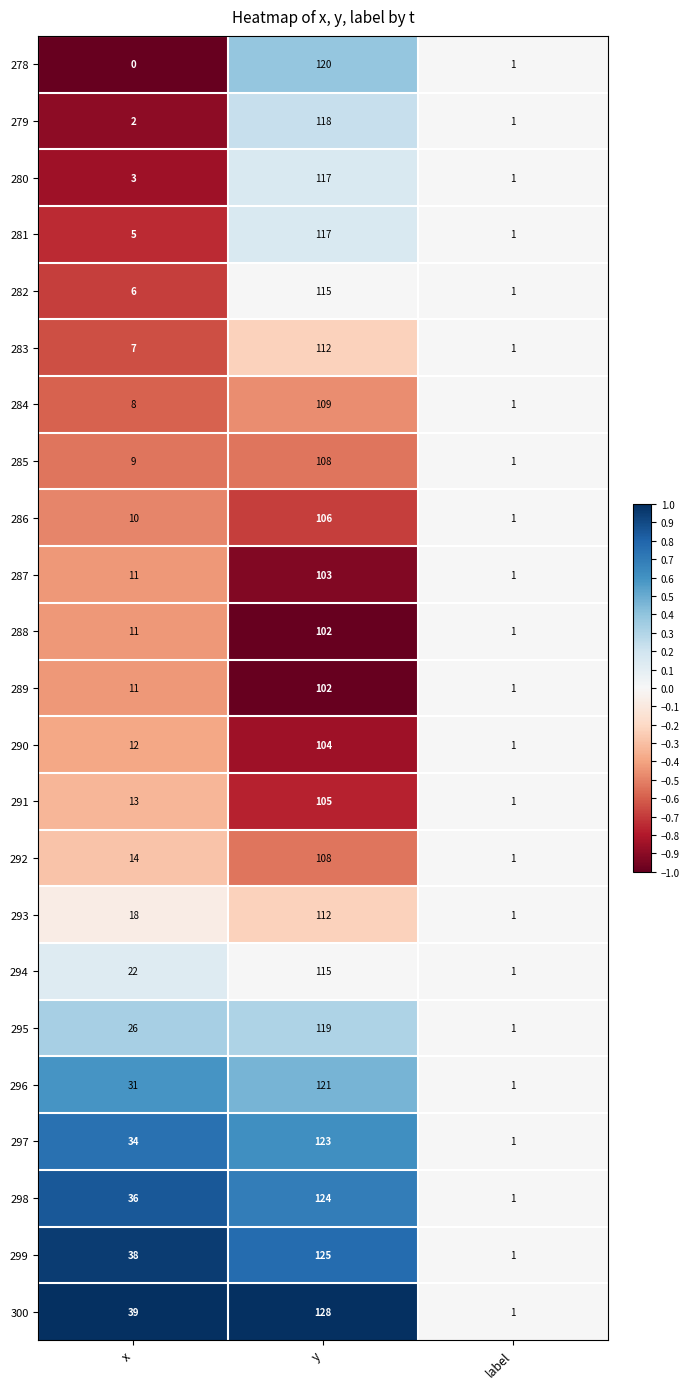

Where is 289 nearest to the value 51?

x